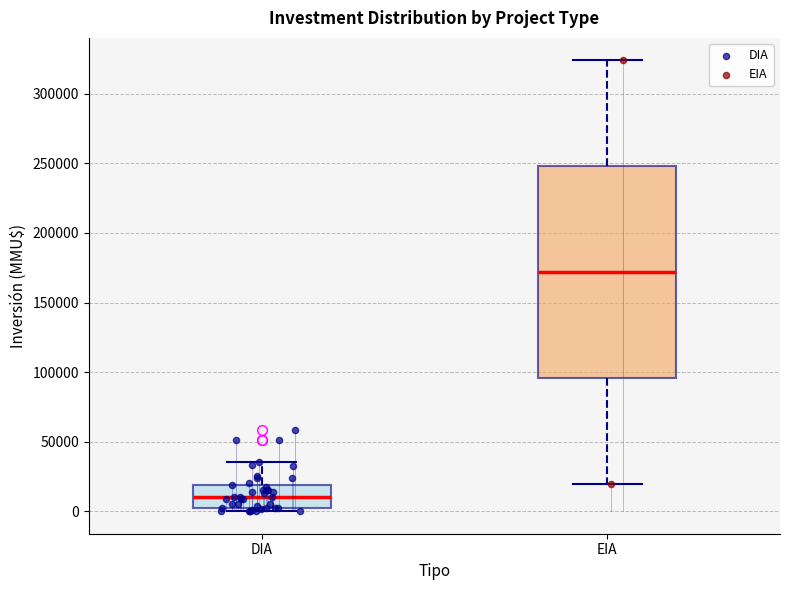

Comparing the boxes themselves (not the whiskers), which one is the tallest?

EIA